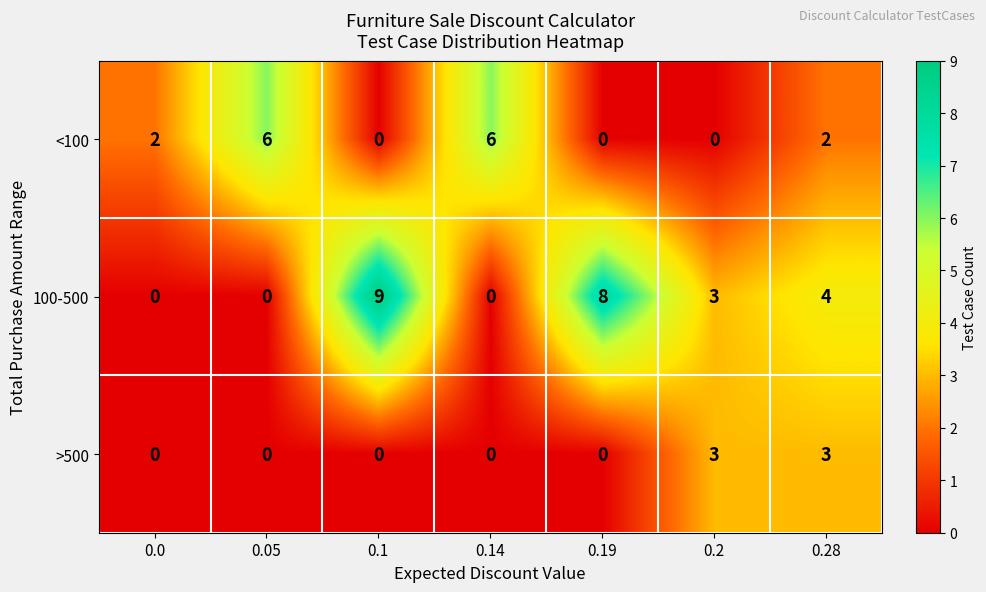

Is it true that <100 equals 4 at 0.19?

False